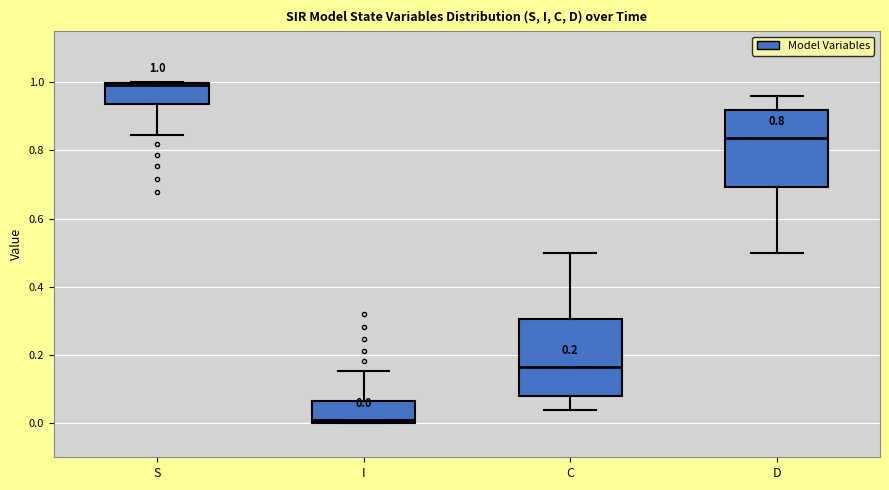

Which box has the highest median line?

S